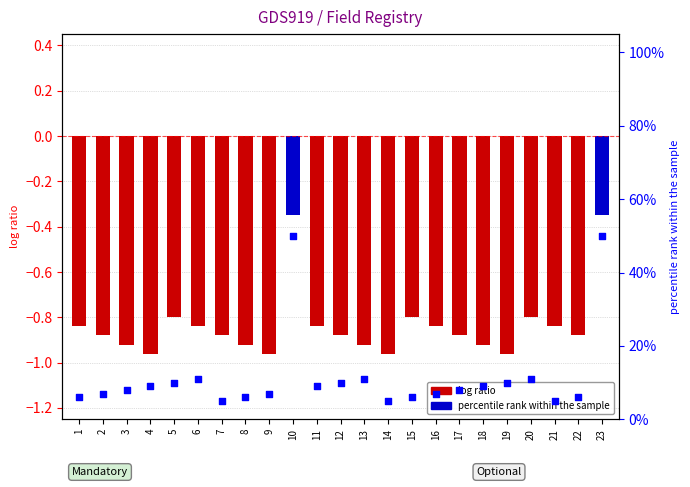

Approximately how many times larger is the value at 17 compared to 20?

0.7